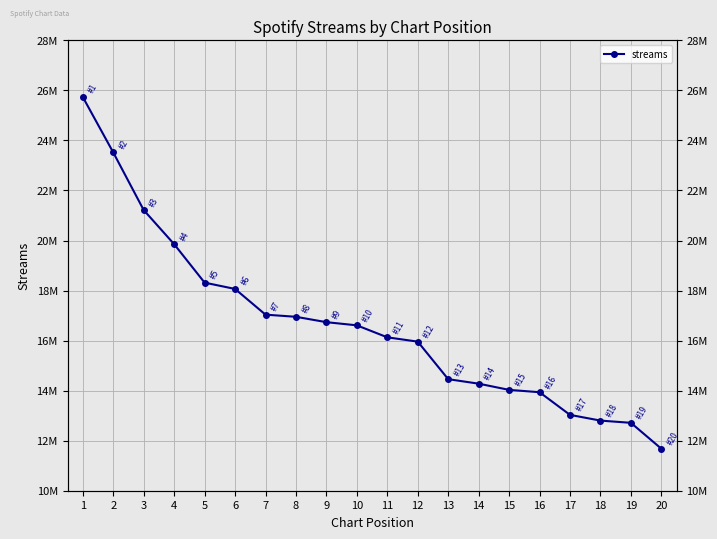

What is the difference between the values at 19 and 15?

1317053